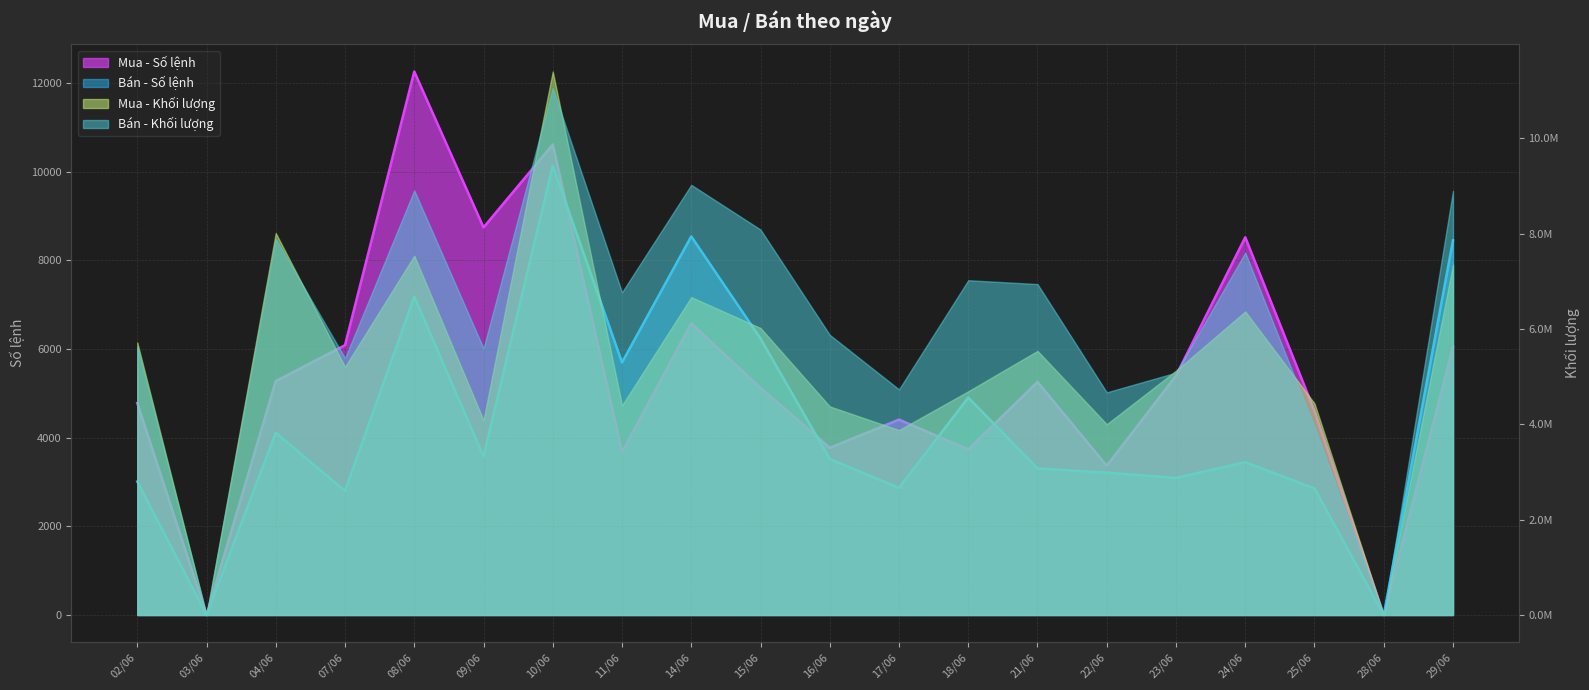

Which category has the highest value in the Mua - Số lệnh series?

08/06